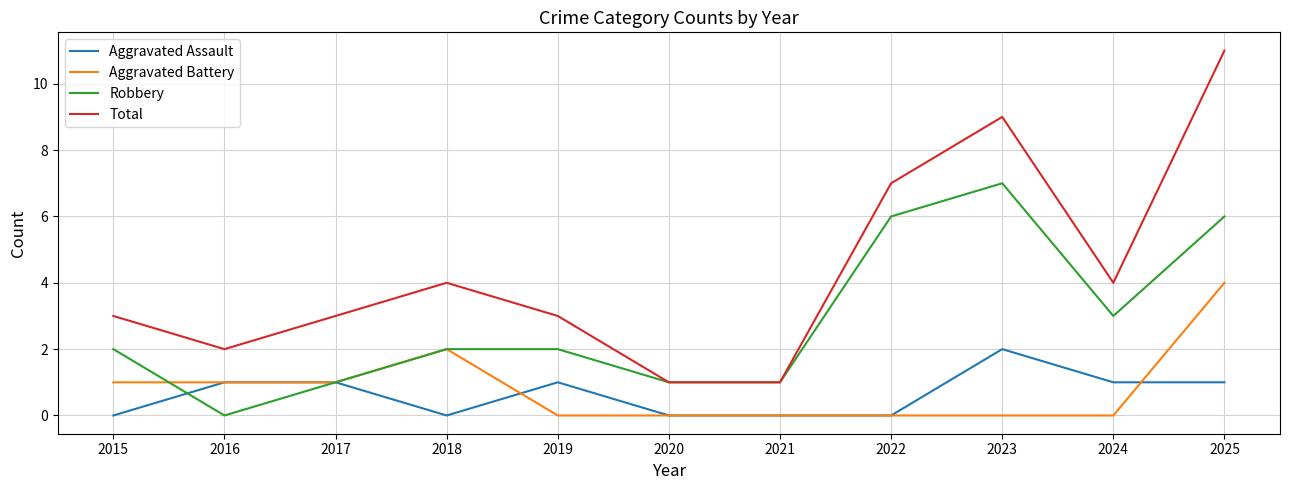

Which series has the largest total across all categories?

Total